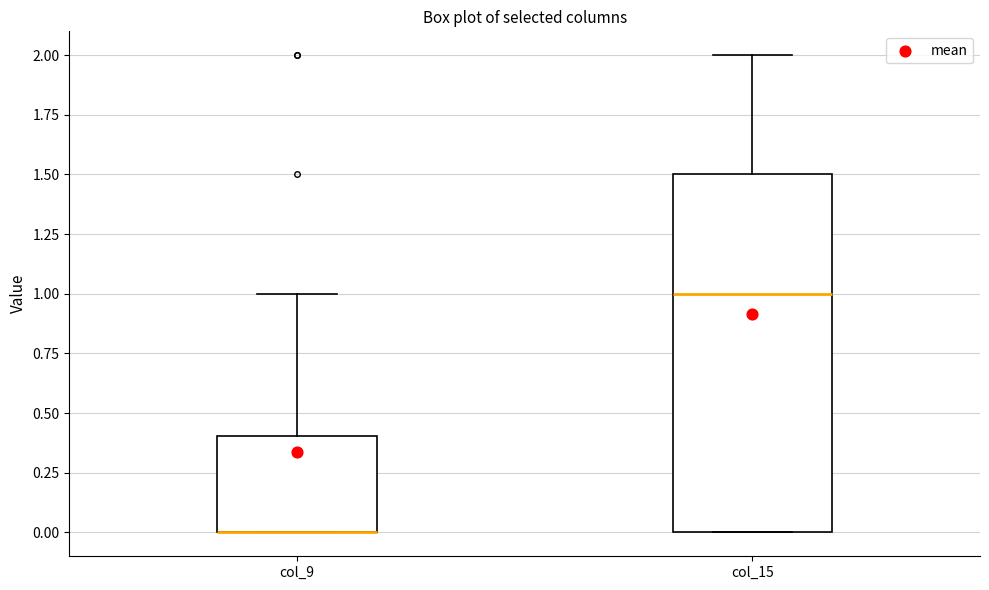

Reading left to right, transcribe this box plot: for each box, give where its median line is, the range the box spans, and where its two whiskers end, as read against the y-axis. The values are not printed on the chart, so give them approximately, as read against the axis.

col_9: median 0.0 (drawn on the box's lower edge), box 0.0 to 0.4, whiskers 0.0 to 1.0
col_15: median 1.0, box 0.0 to 1.5, whiskers 0.0 to 2.0